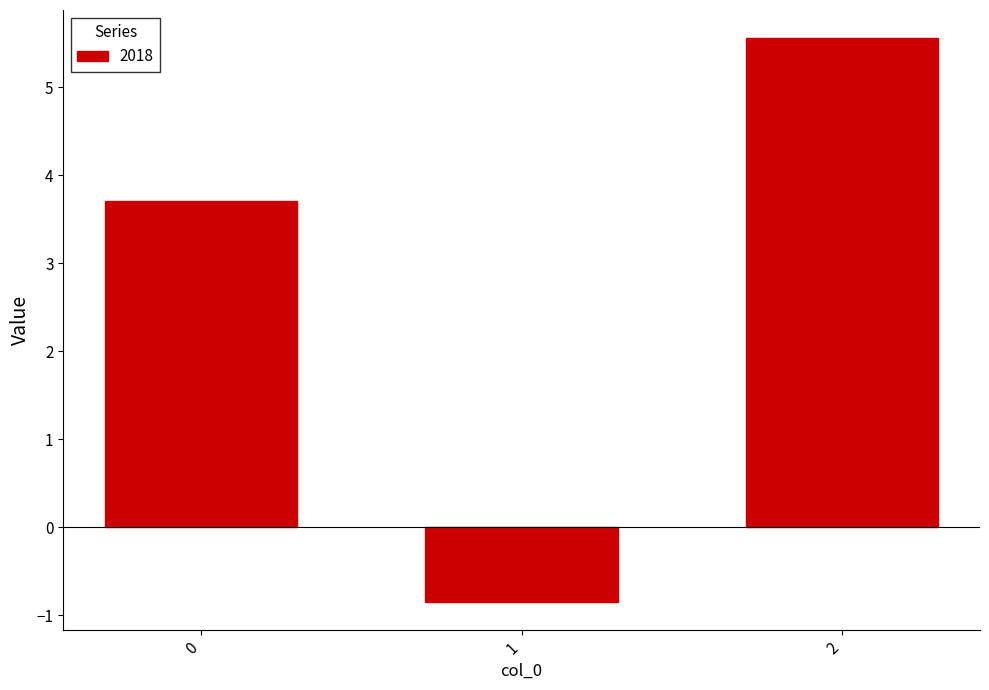

Reading left to right, extract all data points from this chart.

3.7	-0.8	5.6